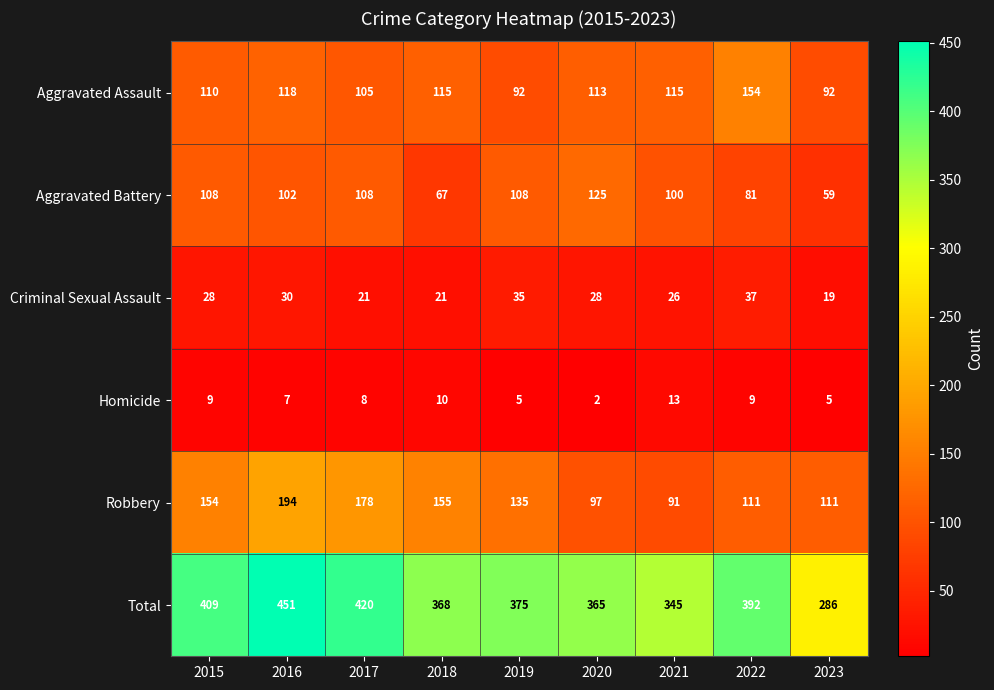

Count the number of data series in this chart.

6